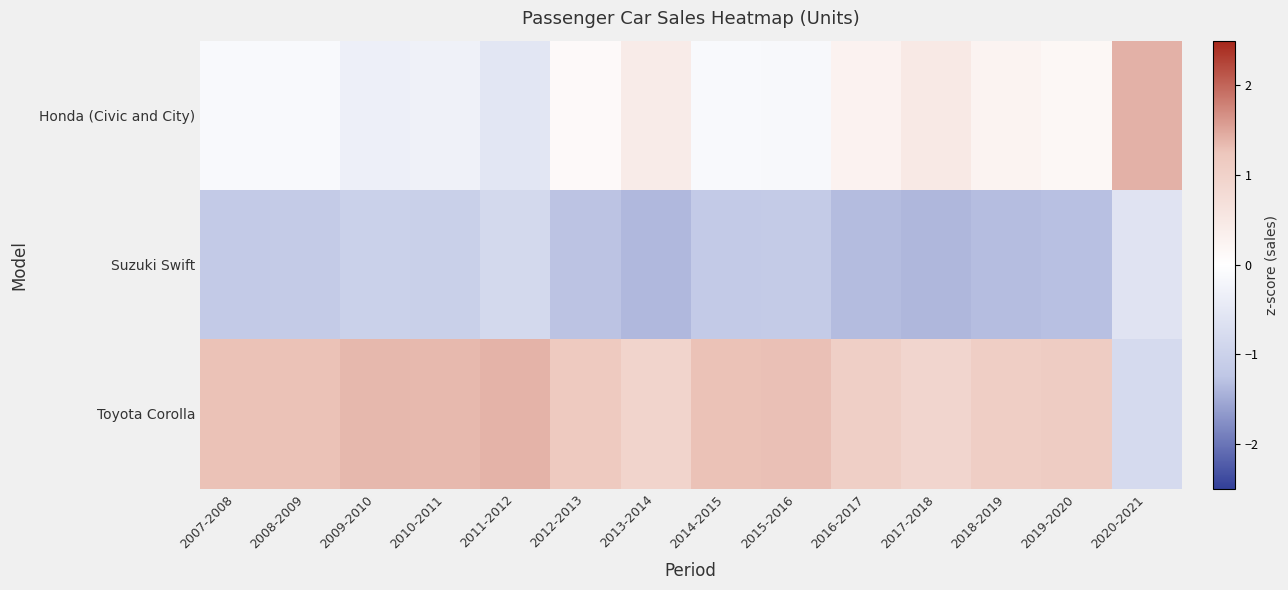

Which series changed the most between 2007-2008 and 2011-2012?

Honda (Civic and City)